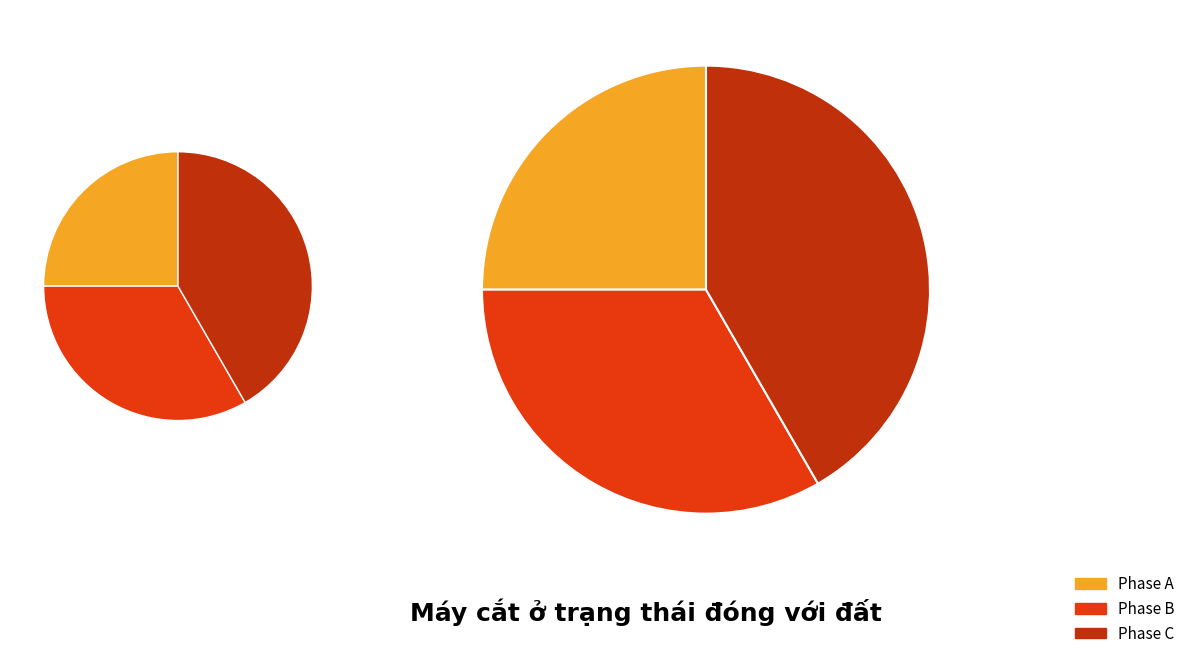

Is there a majority slice in this chart?

No